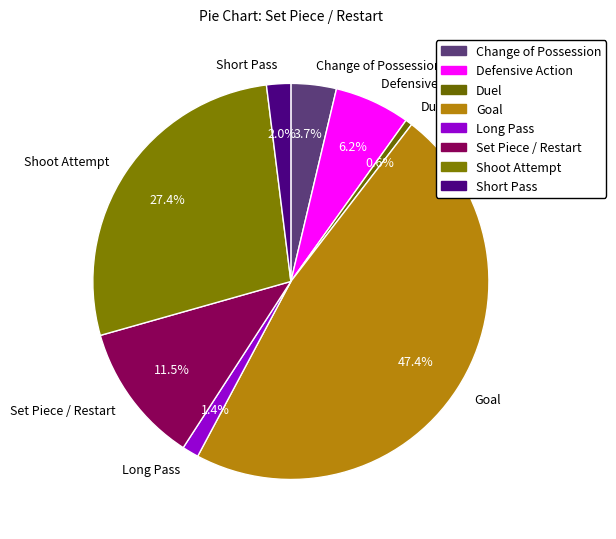

To the nearest percent, what is the combined percentage of Change of Possession and Short Pass?

6%